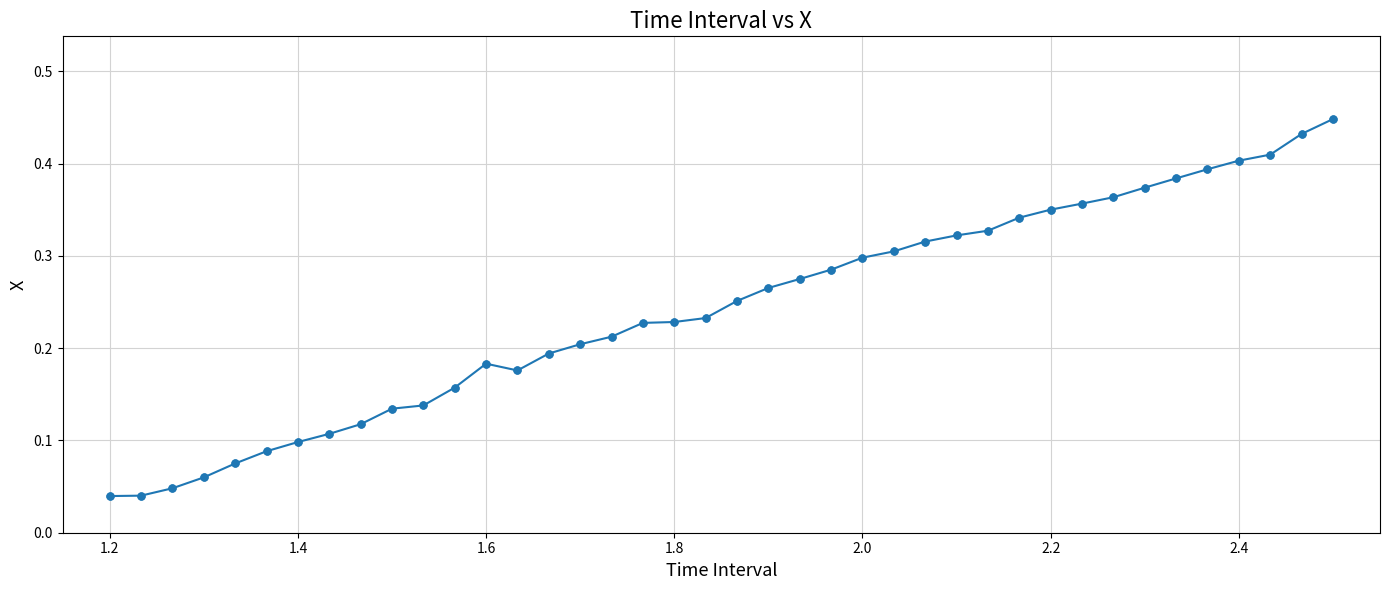

What is the sum of all values?

9.7